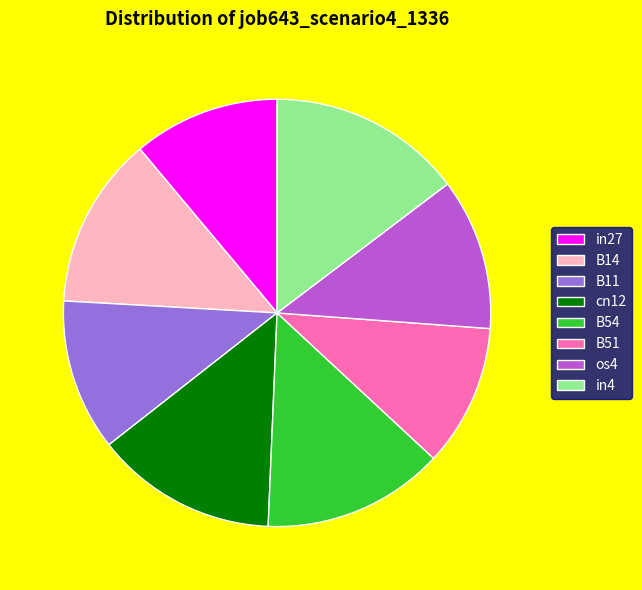

Which slice is the largest?

in4